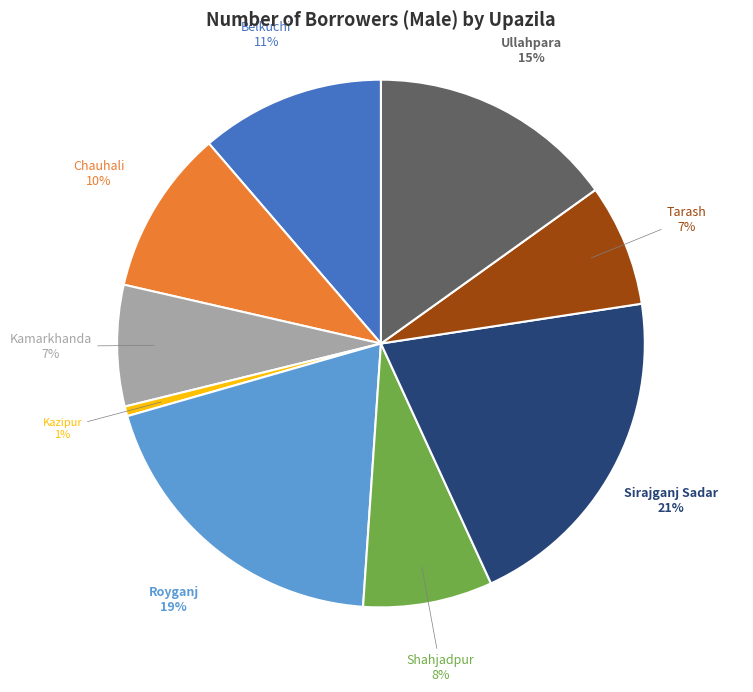

How many slices are in this pie chart?

9